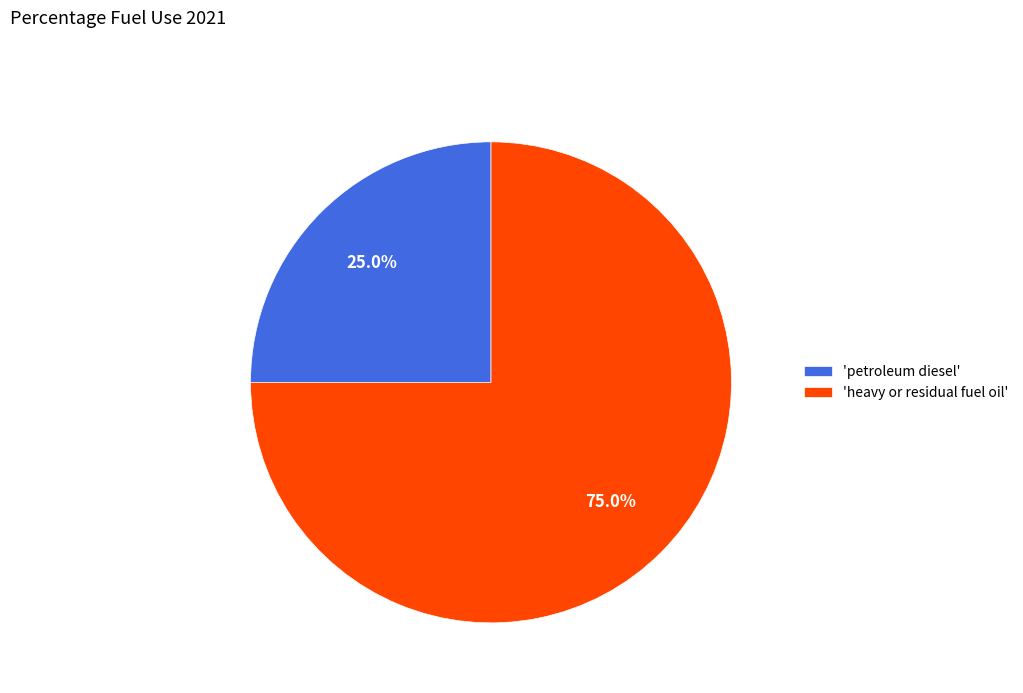

What is the majority slice?

'heavy or residual fuel oil'